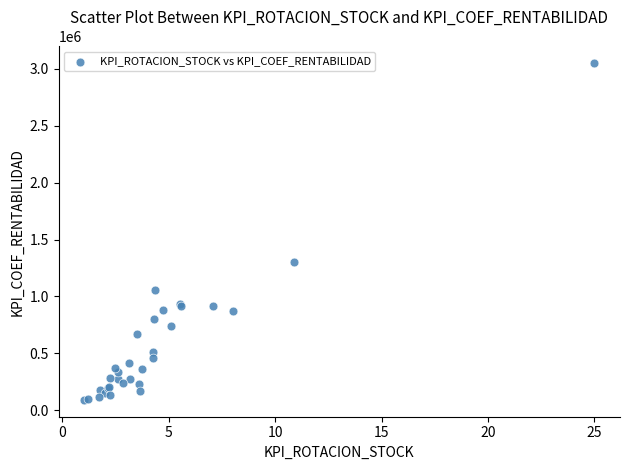

What Y value in the scatter plot is closest to 1569736?

1301512